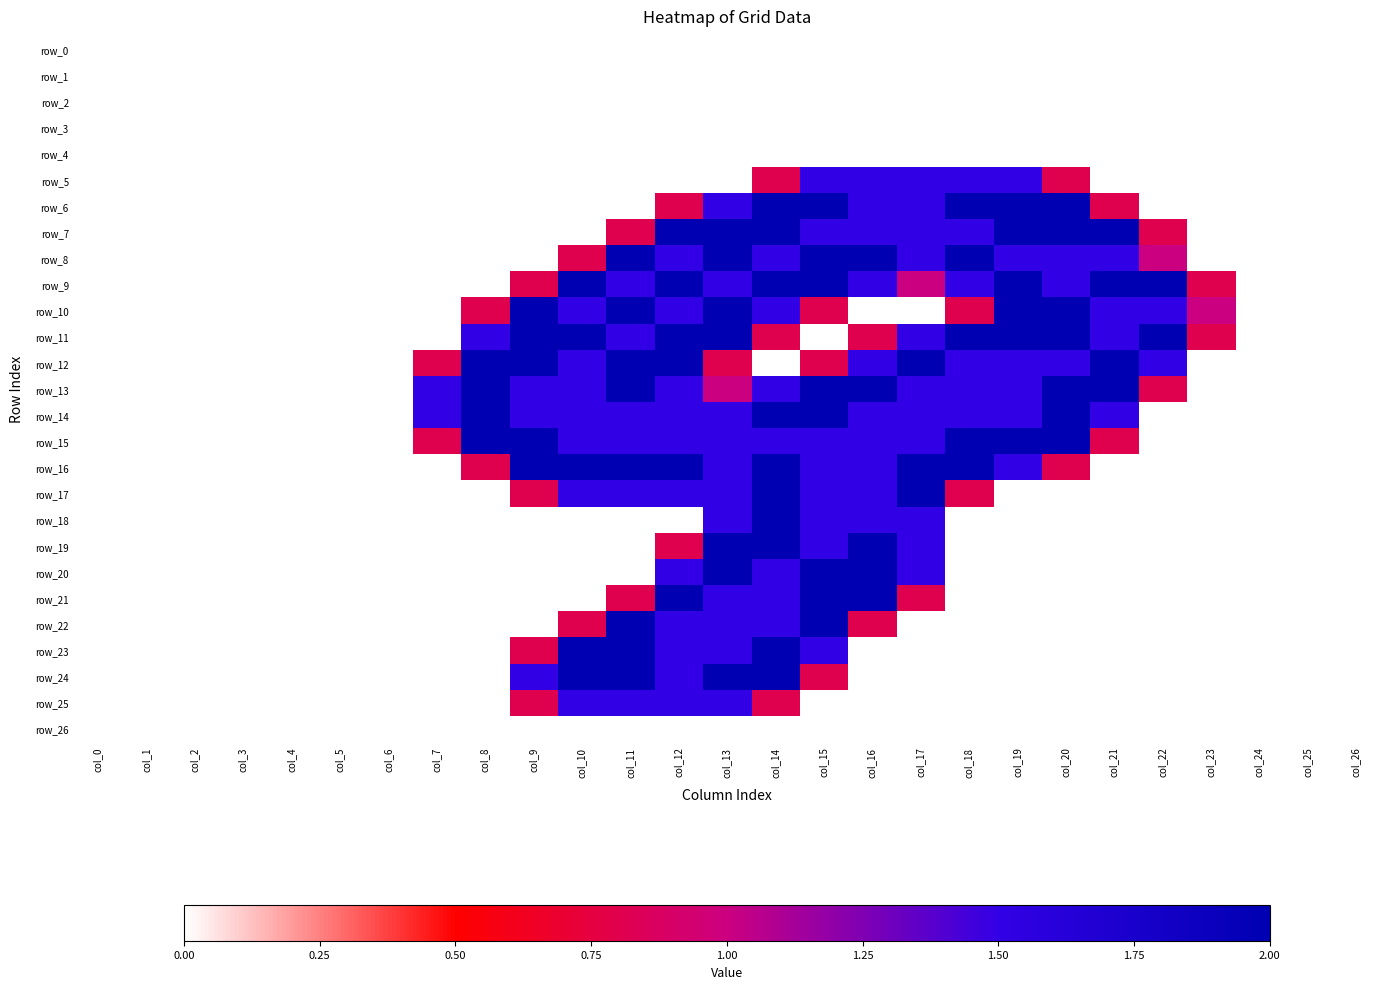

Count the number of categories in the chart.

27